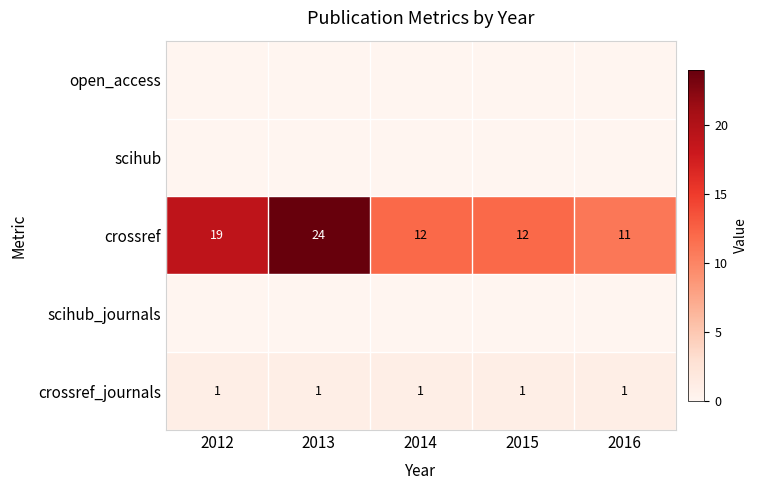

True or false: crossref_journals has a value of 1 at 2015.

True